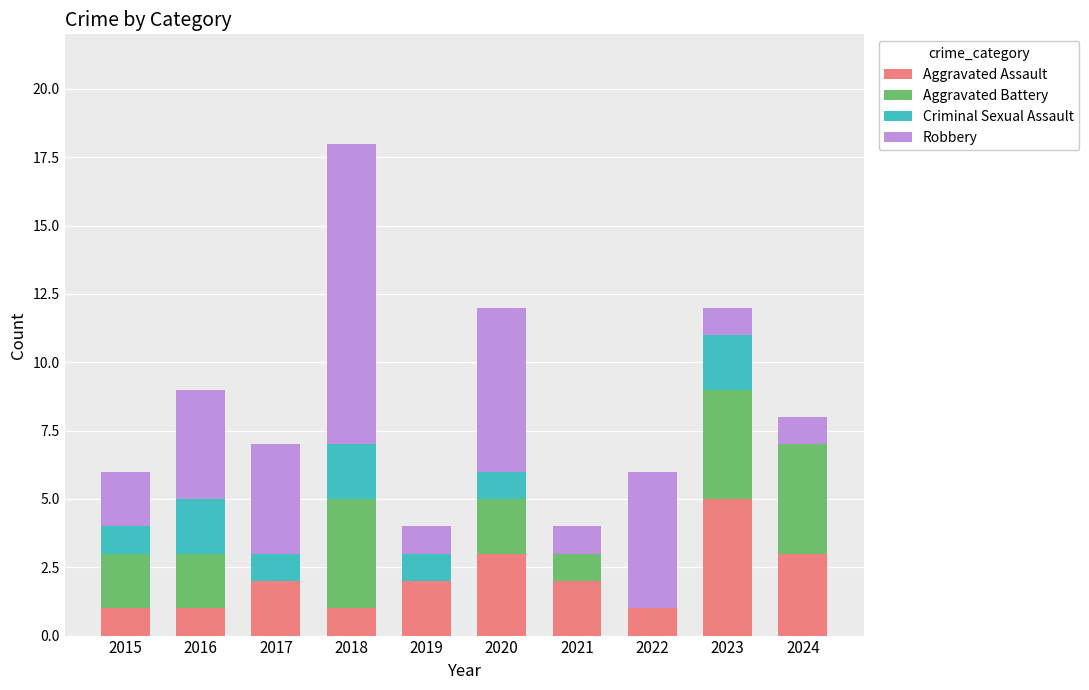

Is it true that Aggravated Assault equals 3 at 2017?

False